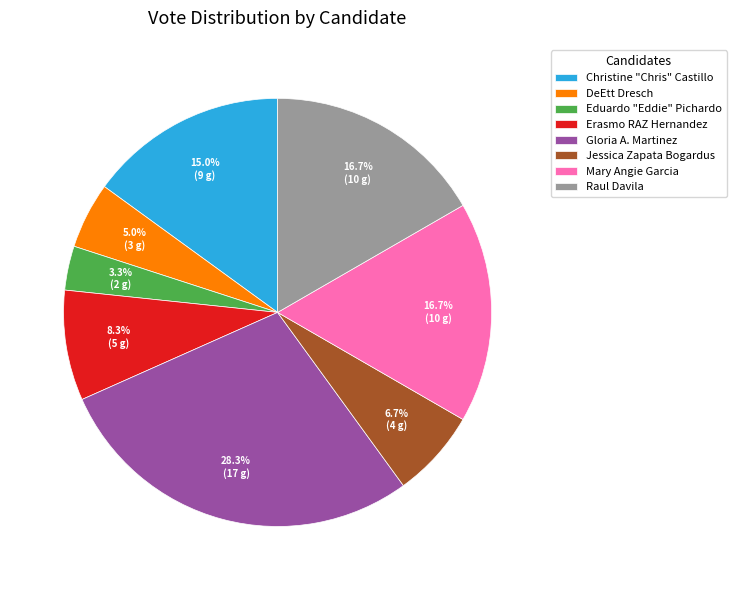

Approximately how many times larger is the value at Christine "Chris" Castillo compared to Raul Davila?

0.9